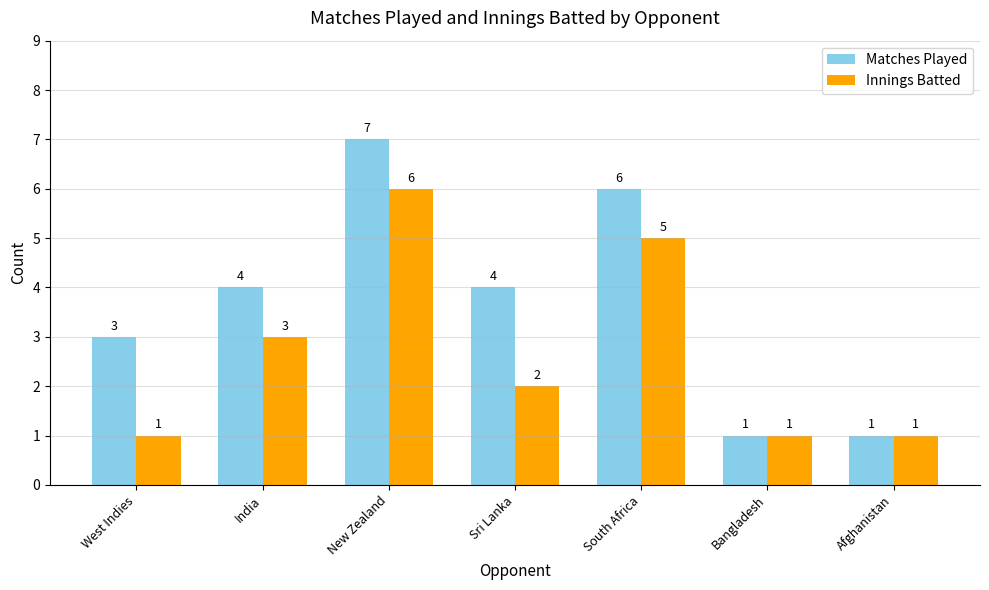

How many series are shown in this chart?

2